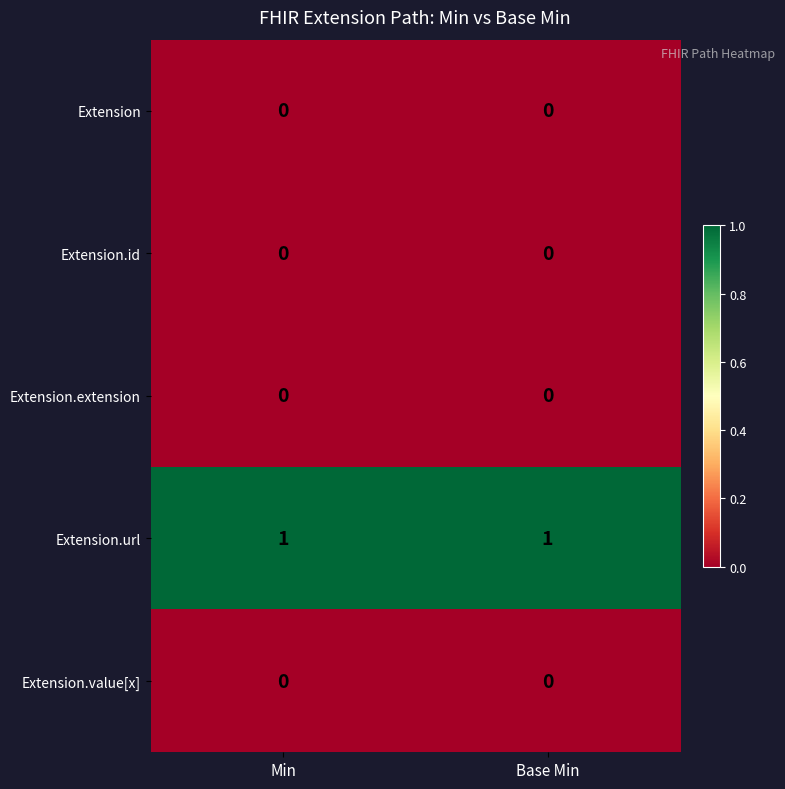

The Extension series shows 0 at Min. True or false?

True